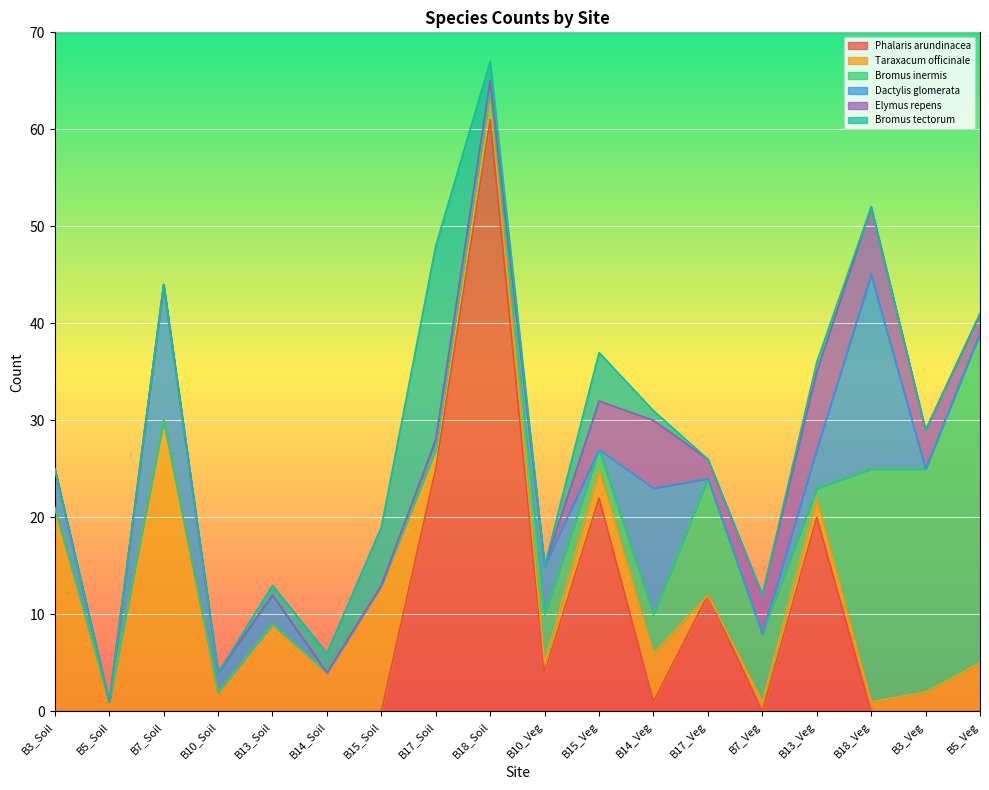

How many times do Elymus repens and Taraxacum officinale cross each other?

2